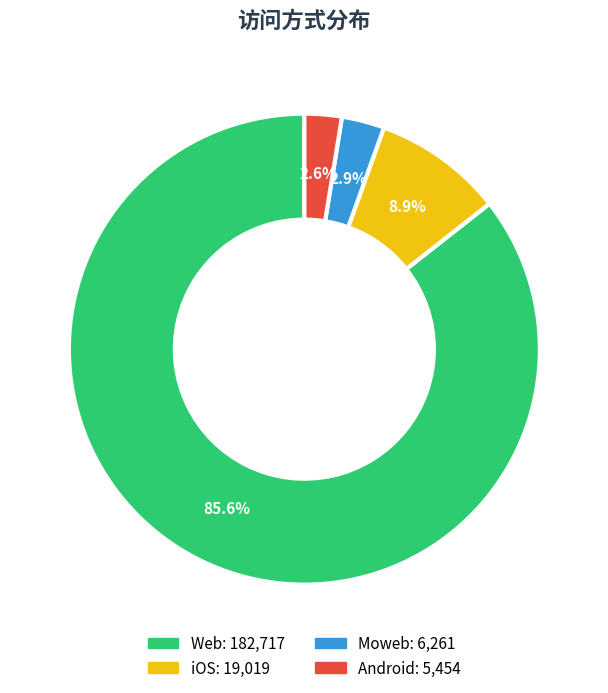

True or false: Moweb accounts for 3% of the total.

True